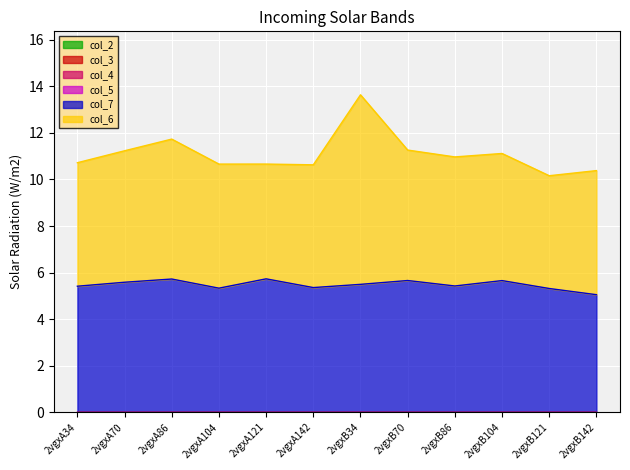

True or false: col_4 and col_5 cross at least once.

False